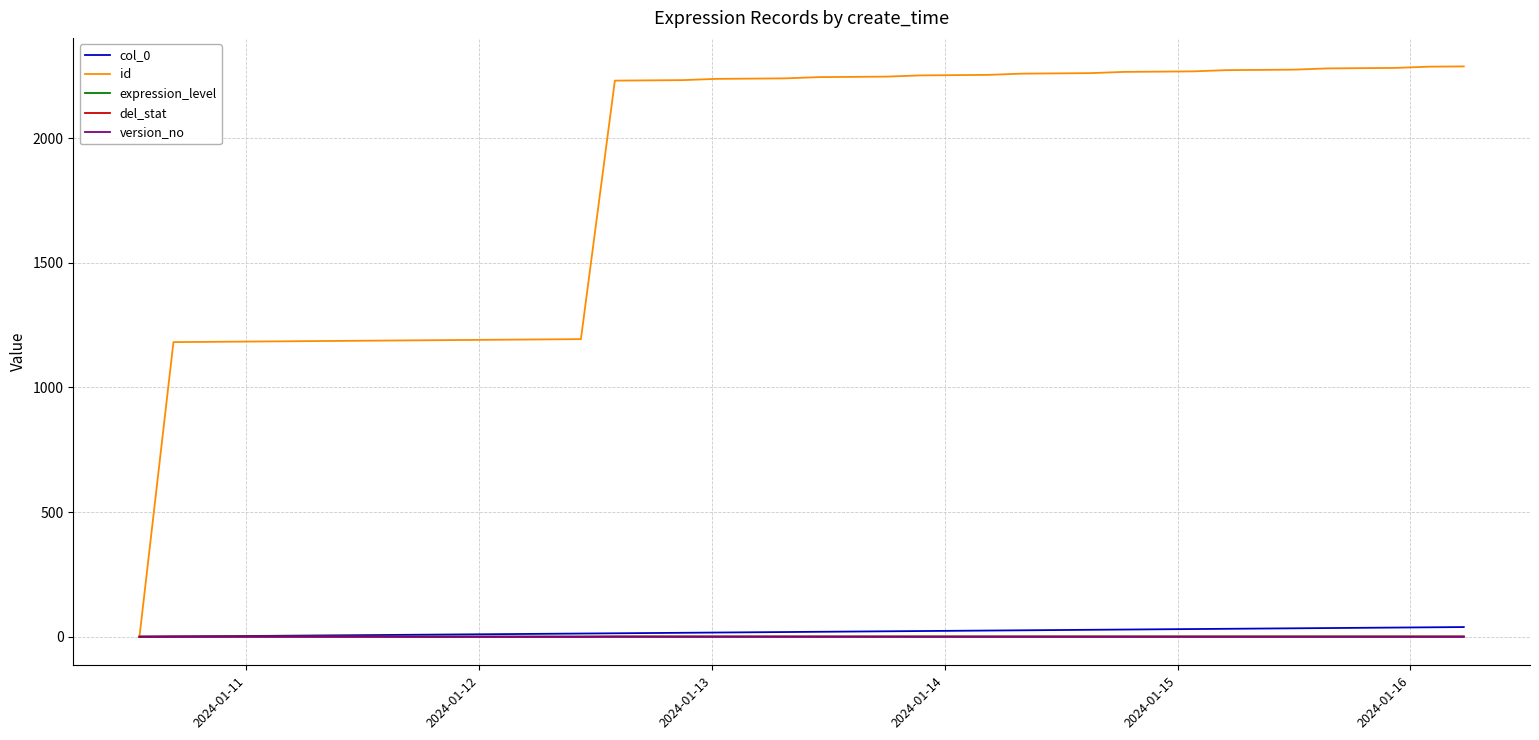

True or false: col_0 and version_no intersect in this chart.

True